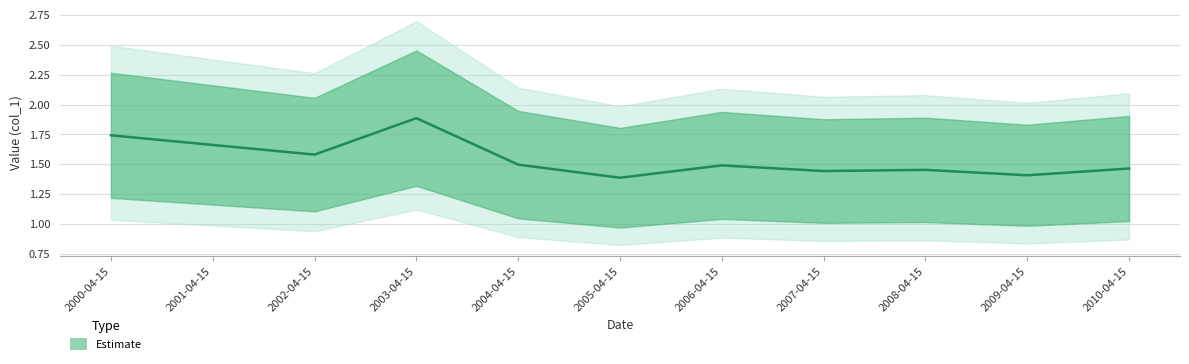

What is the difference between the maximum and second lowest values?

0.5